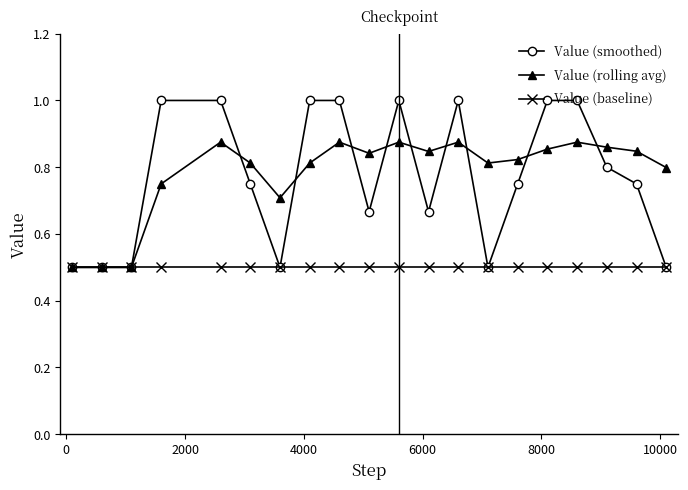

How many categories are shown in the chart?

20